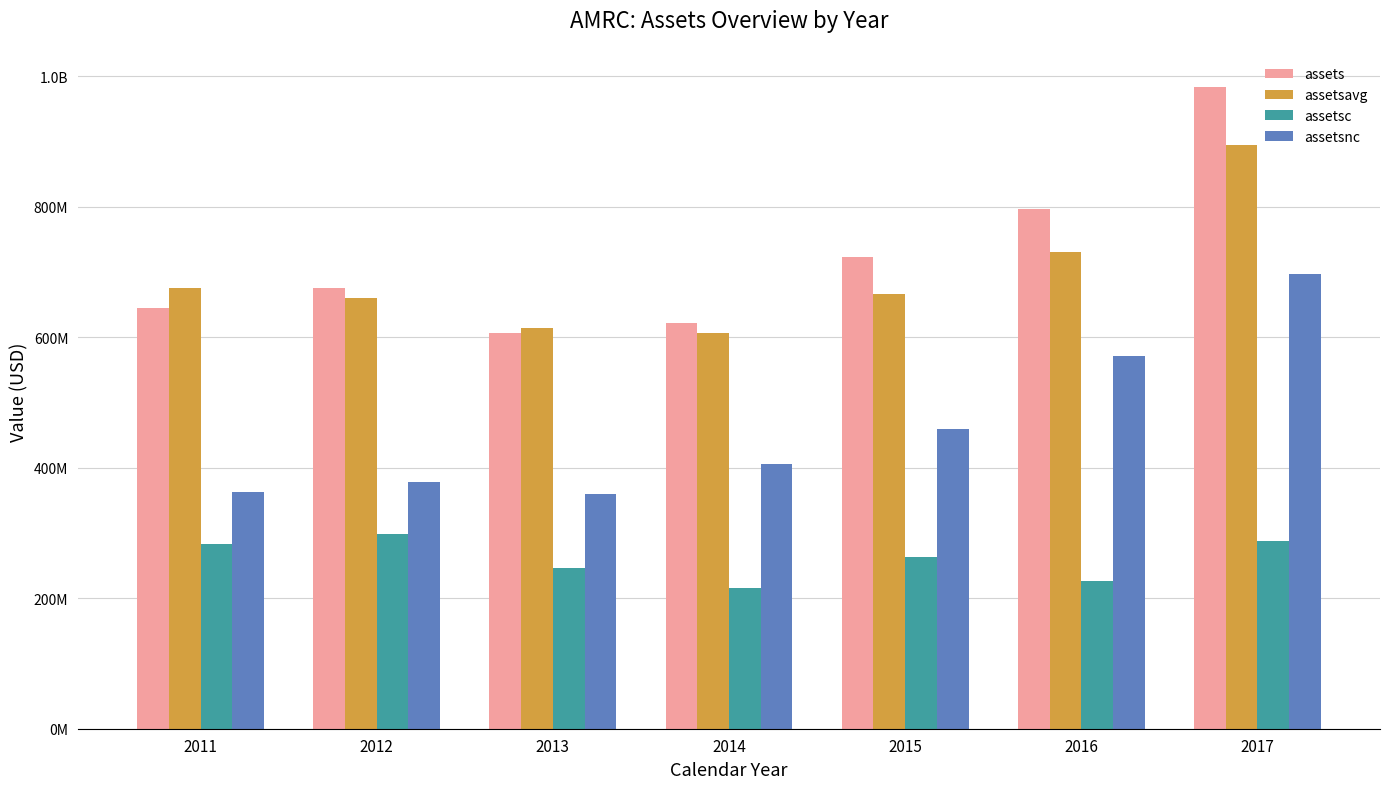

Reading left to right, transcribe all the data shown in this chart.

assets: 645597467	675472003	606303000	621863000	723440000	797281000	983951000
assetsavg: 676203631	660956470	613575378	606077000	666988750	731494000	894682000
assetsc: 283062460	297842841	247009000	215795000	263698000	226061000	287078000
assetsnc: 362535007	377629162	359294000	406068000	459742000	571220000	696873000